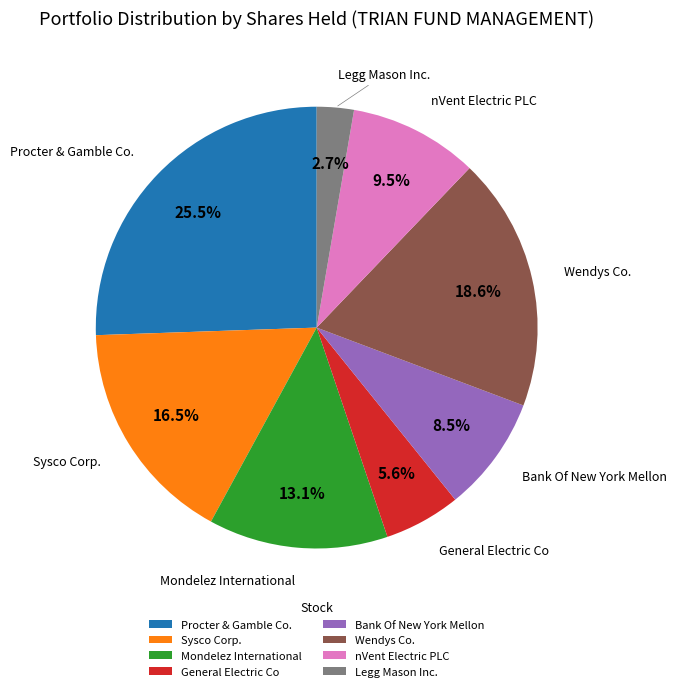

What is the largest slice in the pie chart?

Procter & Gamble Co.